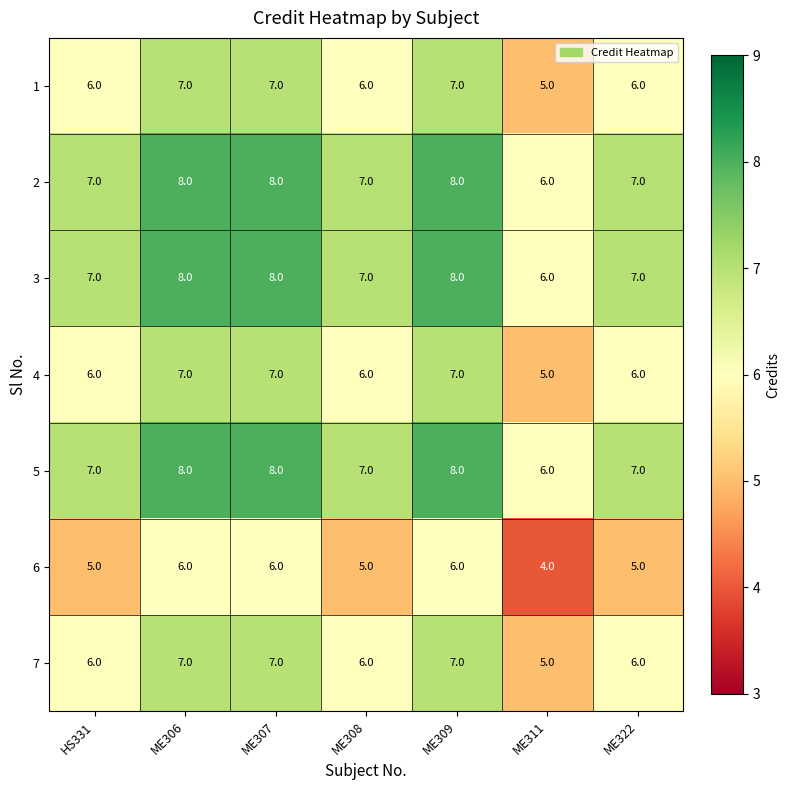

The 3 series shows 7 at HS331. True or false?

True